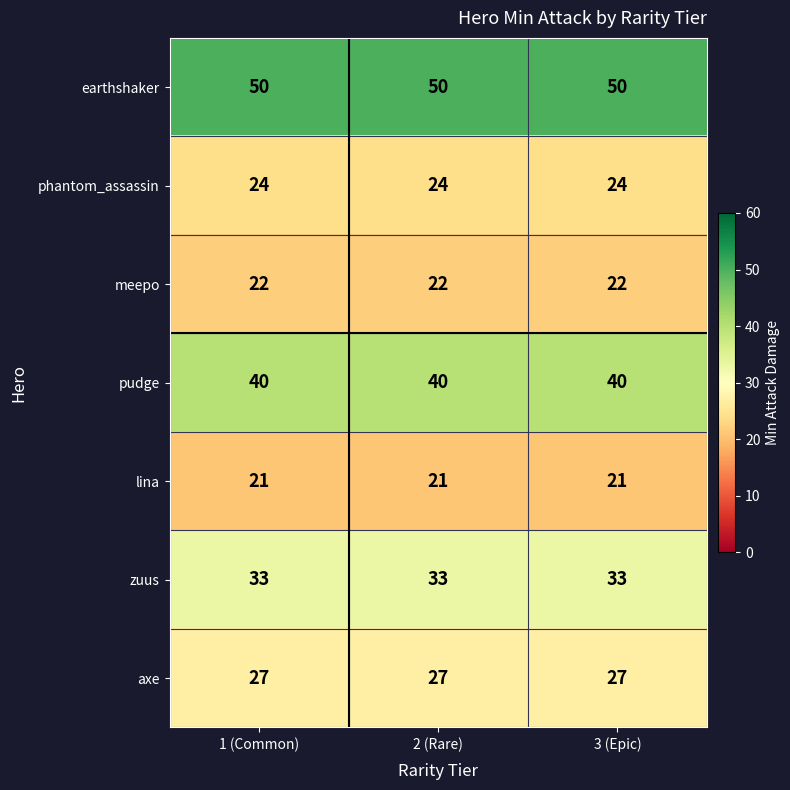

At 3 (Epic), list the series in order from smallest to largest.

lina, meepo, phantom_assassin, axe, zuus, pudge, earthshaker